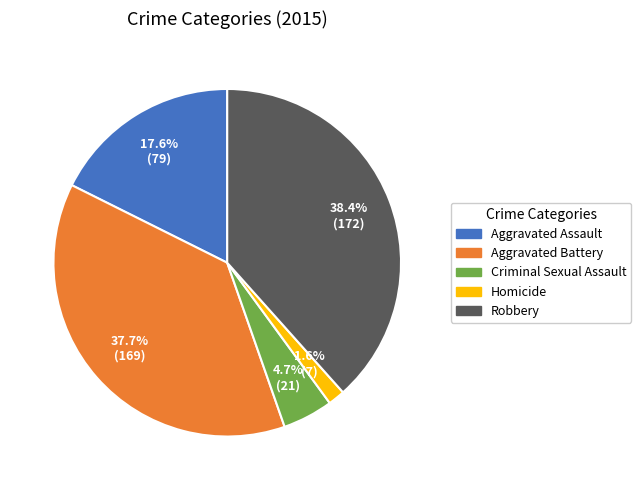

Which category has the smallest portion of the pie?

Homicide